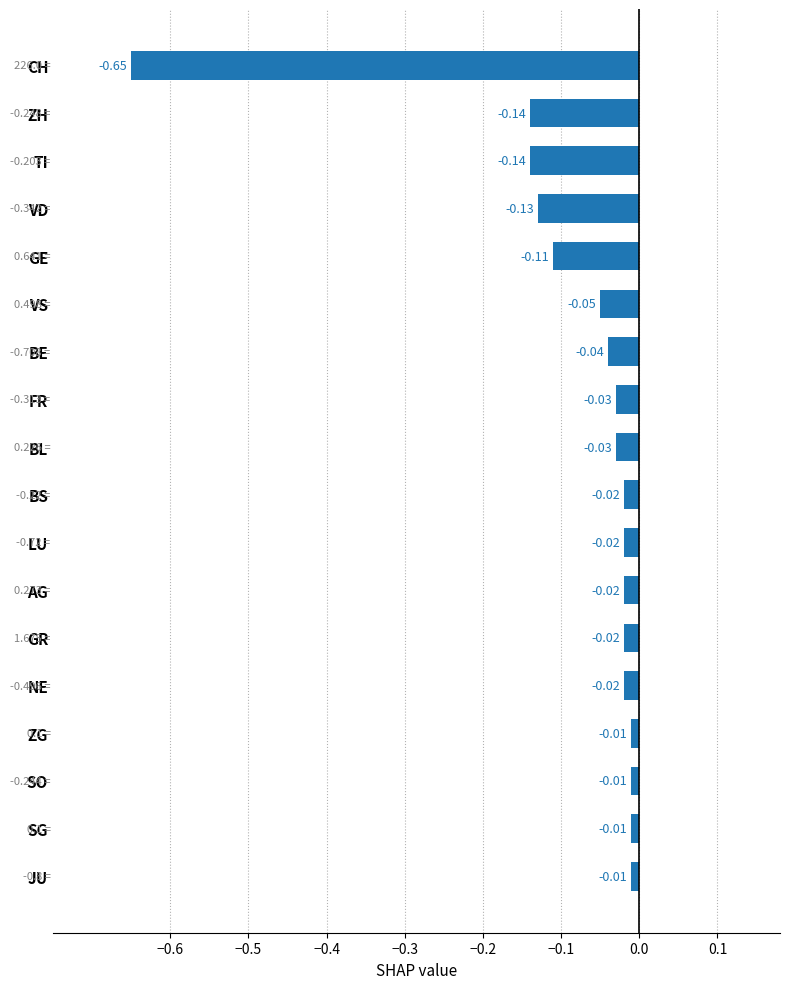

What is the difference between the maximum and minimum values?

0.6